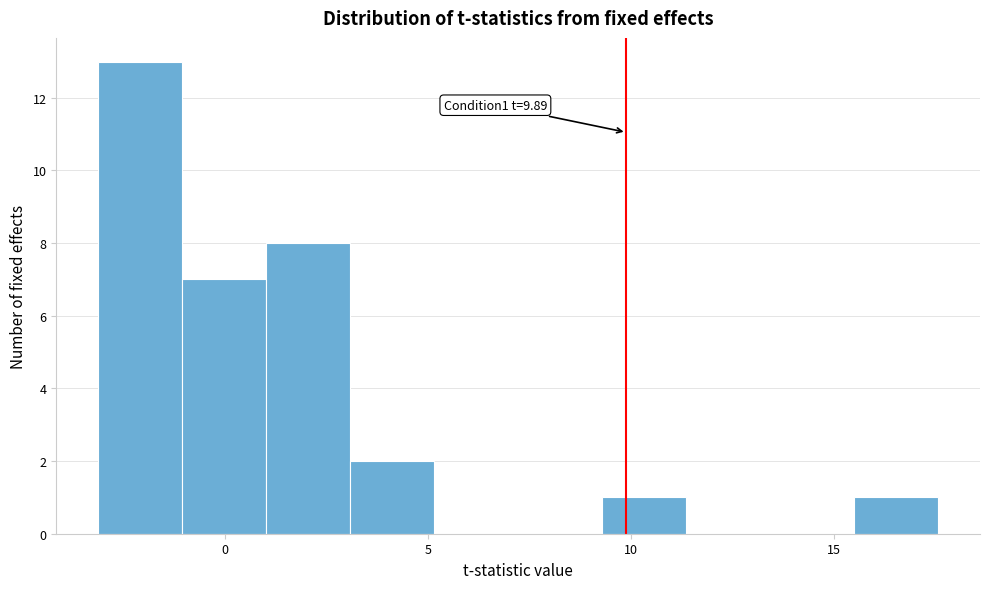

Which range on the x-axis has the tallest bar?

-3.0 to -1.0